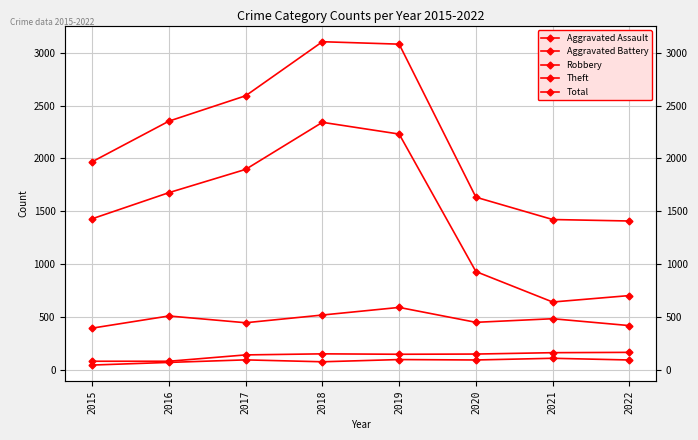

Is the value of Total at 2017 greater than the value of Theft at 2019?

Yes